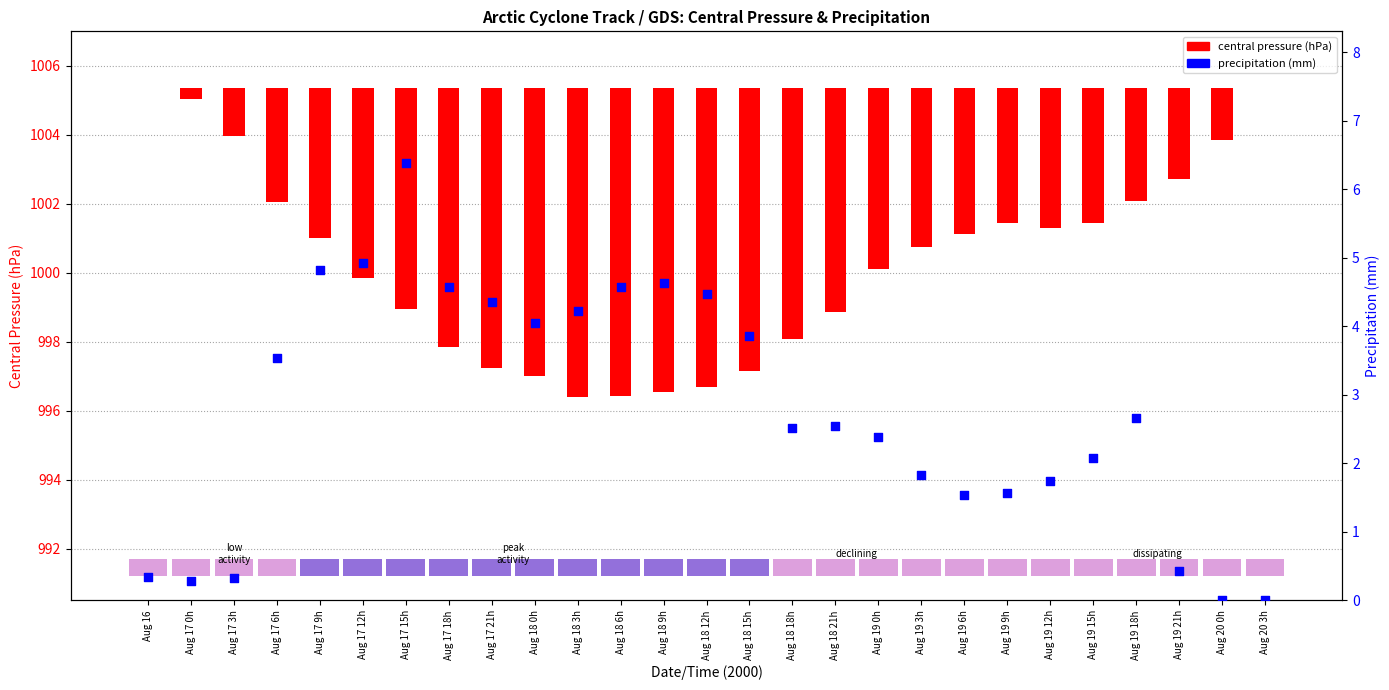

What is the change in value from Aug 17 3h to Aug 17 12h?

+4.6